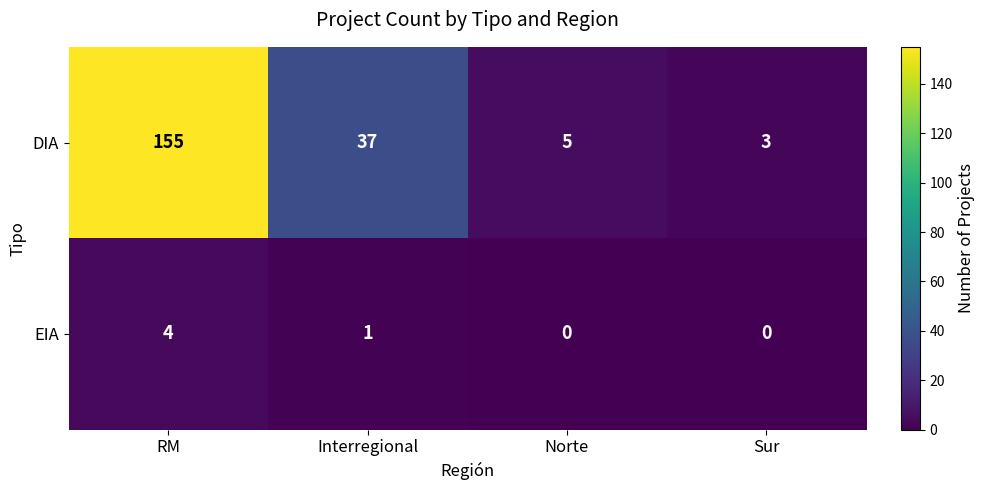

Which series has the widest spread of values?

DIA